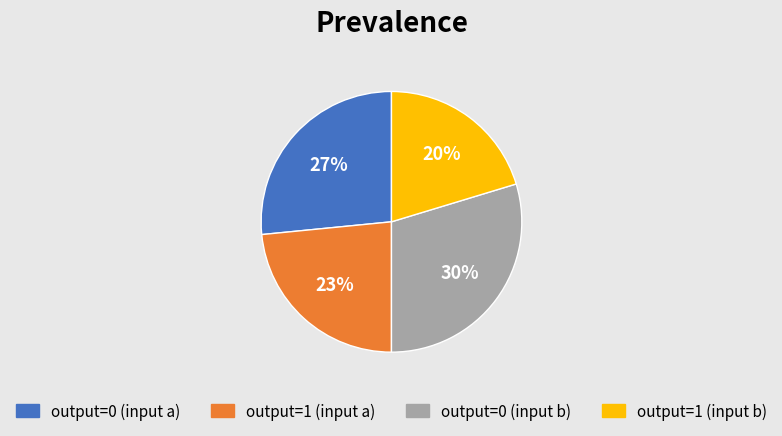

What is the smallest slice in the pie chart?

output=1 (input b)